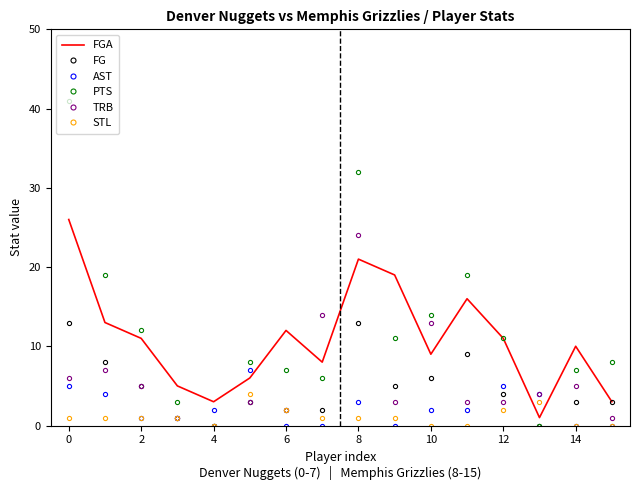

Rank the series by their maximum value, from highest to lowest.

PTS, FGA, TRB, FG, AST, STL